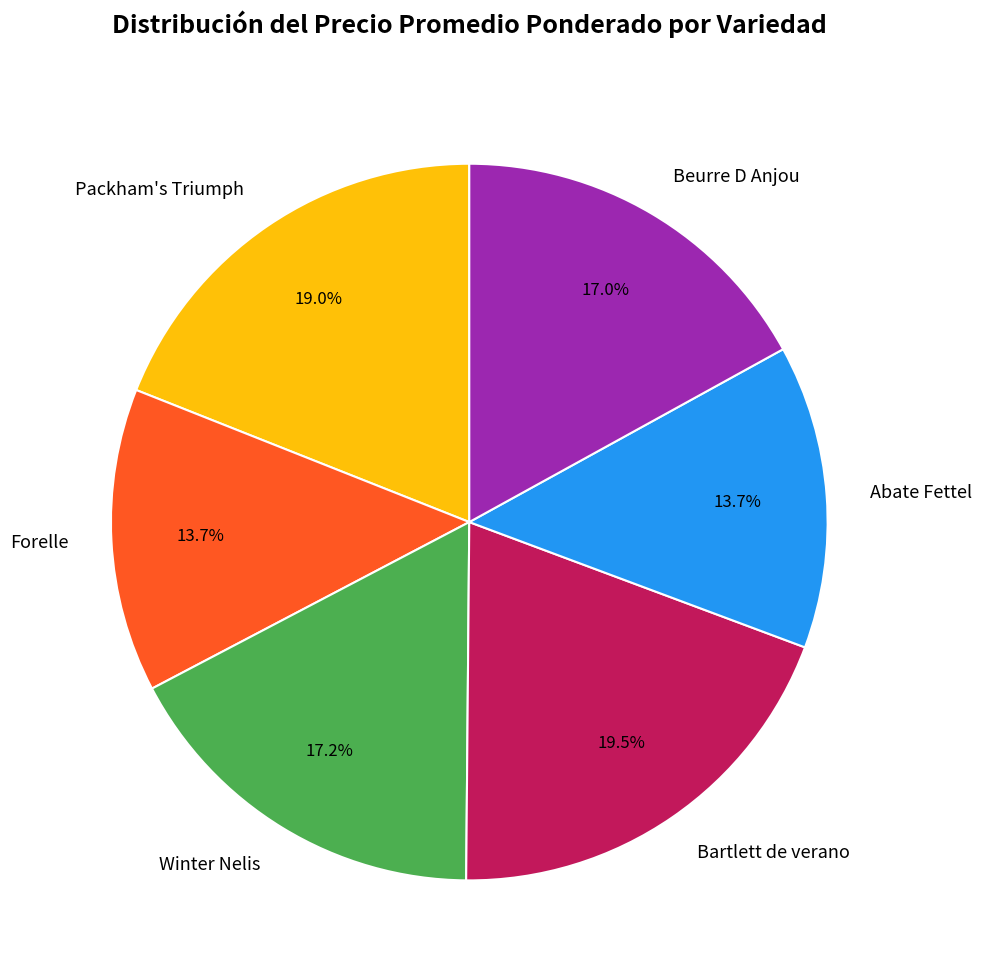

Does Packham's Triumph represent more than half of the total?

No